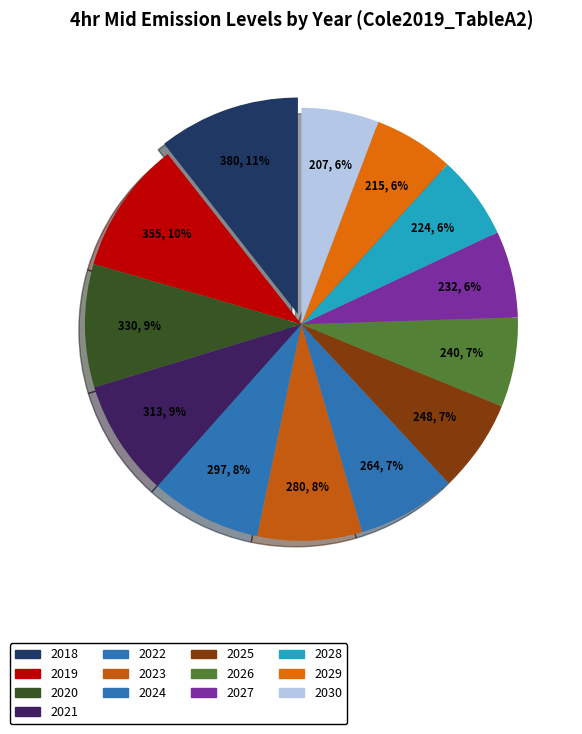

Does any single category account for the majority?

No